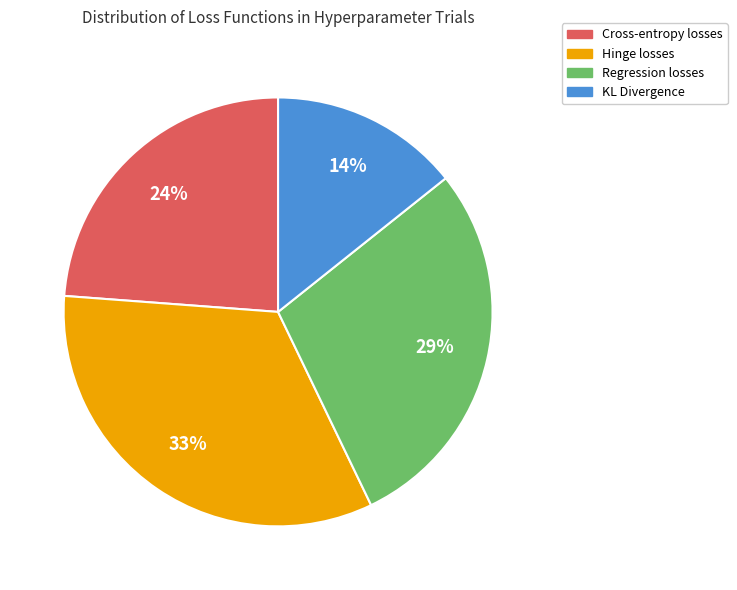

To the nearest percent, what portion does Regression losses represent?

29%